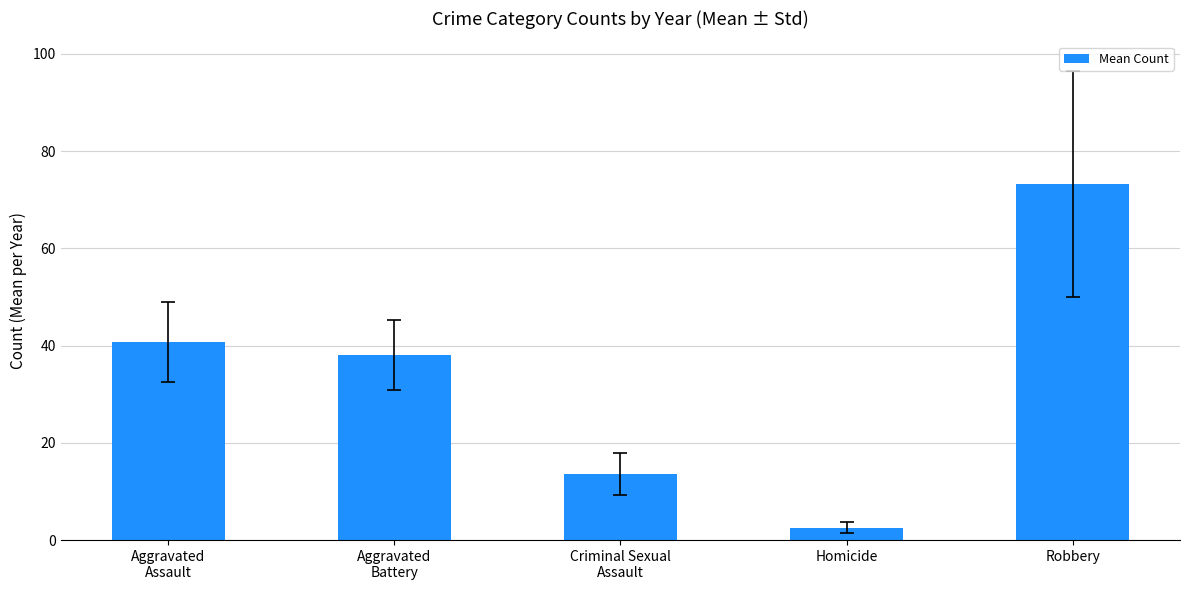

List the labels in order of value, largest first.

Robbery, Aggravated
Assault, Aggravated
Battery, Criminal Sexual
Assault, Homicide